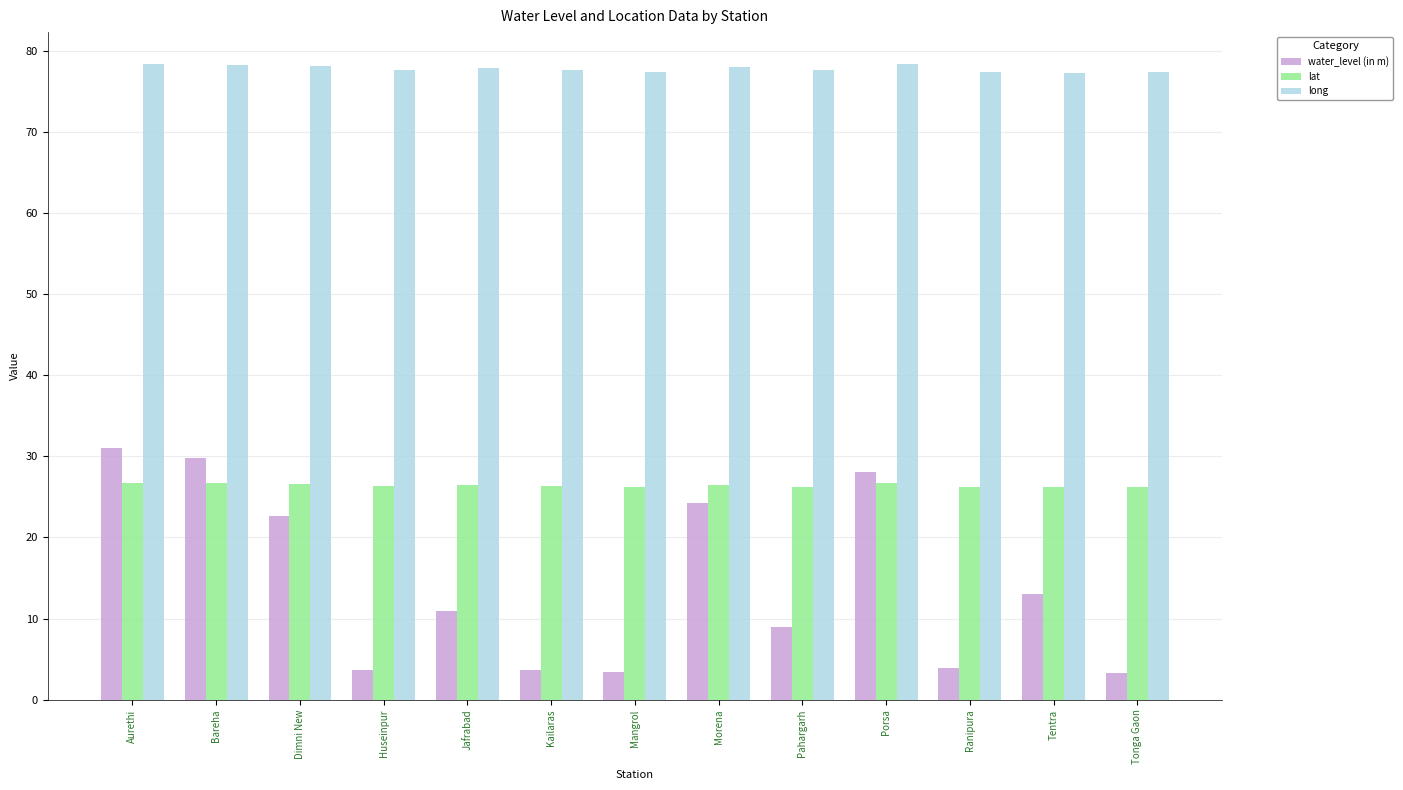

What is the maximum value for lat?

26.7